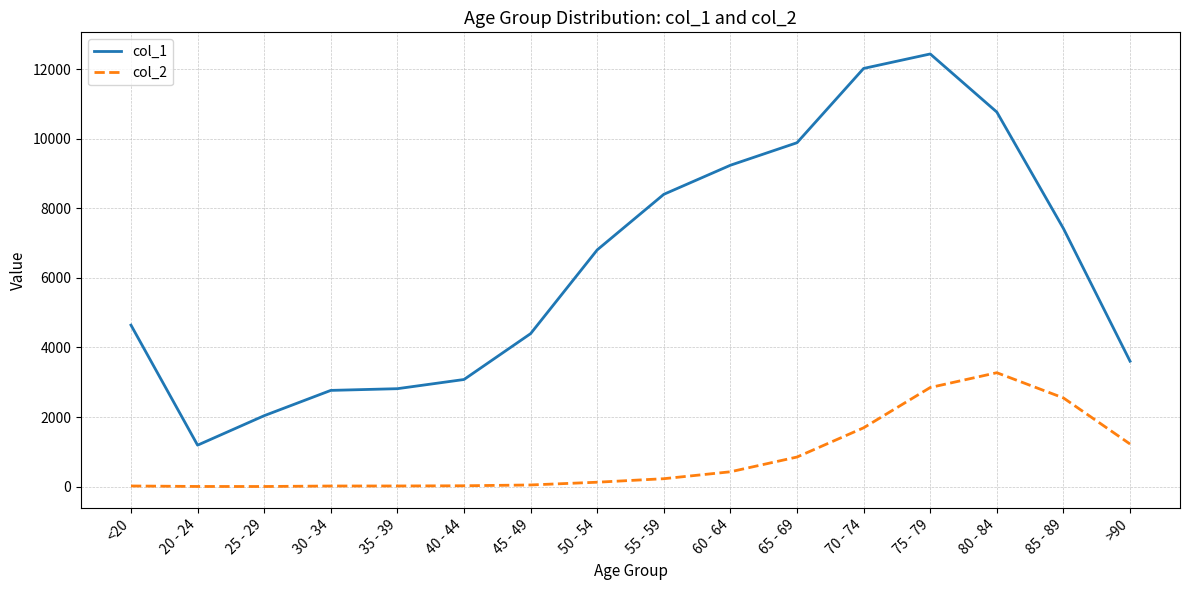

What are all the series names shown in the legend?

col_1, col_2